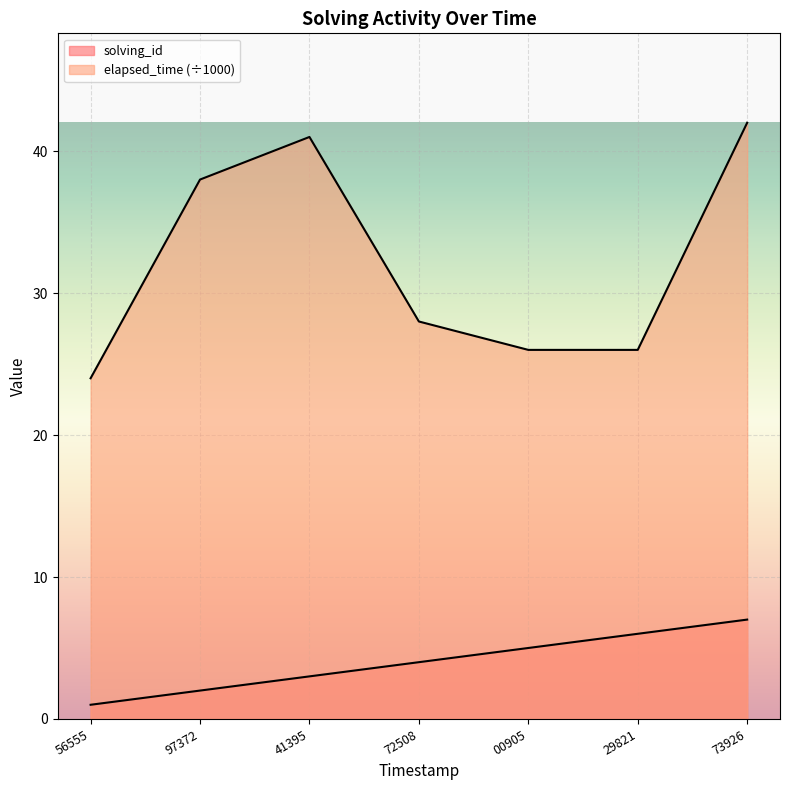

What is the difference between the highest and lowest values at 73926?

35